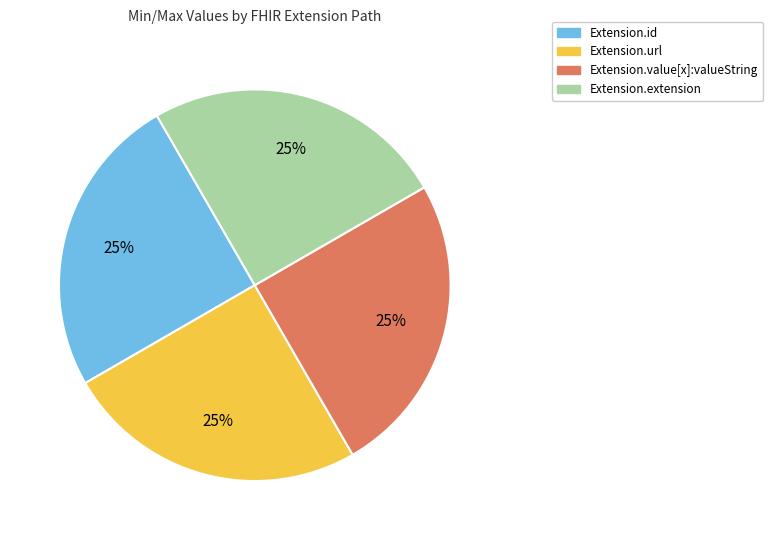

To the nearest percent, what is the average slice percentage?

25%